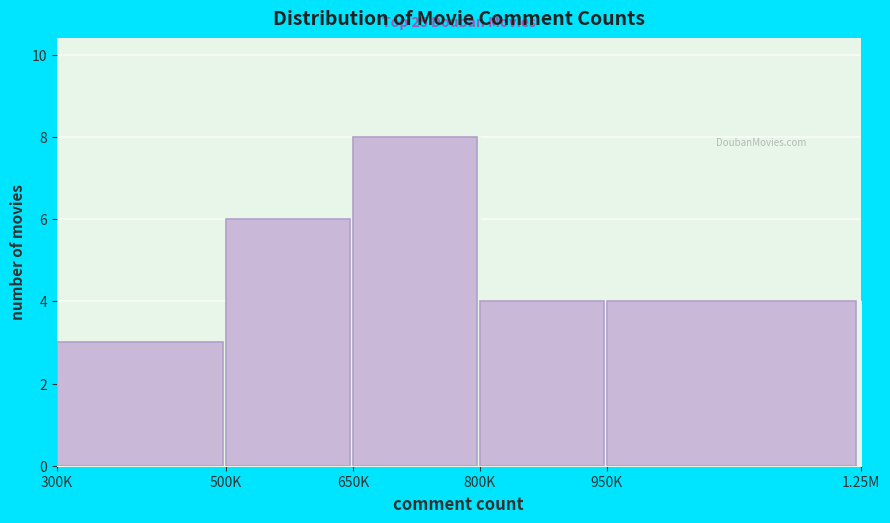

Reading right to left, what are all the values shown in this chart?

950K=4	800K=4	650K=8	500K=6	300K=3